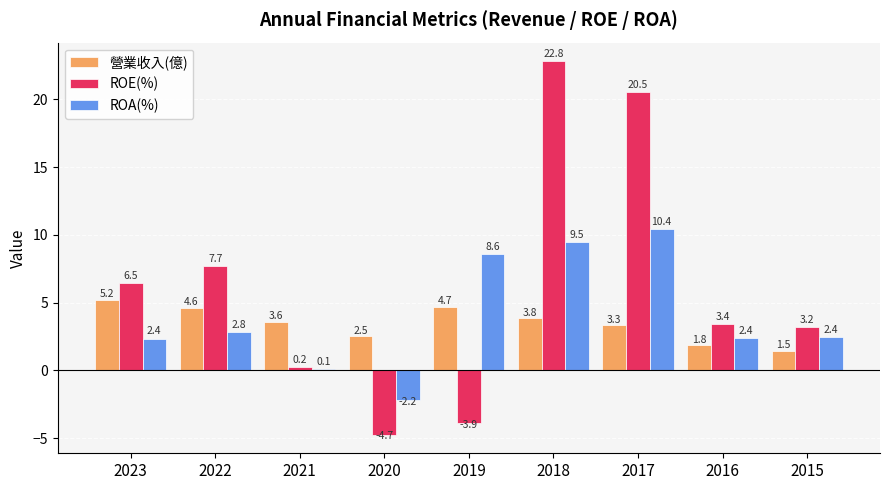

Is the value of ROA(%) at 2022 greater than the value of ROE(%) at 2023?

No